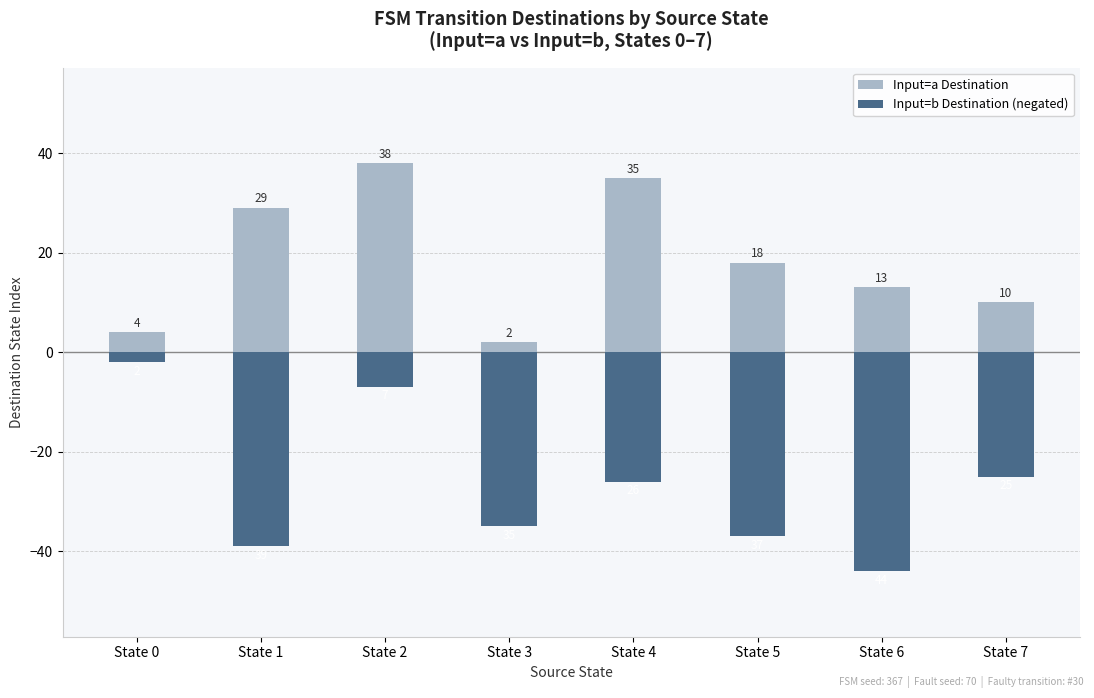

At which label does Input=b Destination (negated) reach its minimum?

State 6